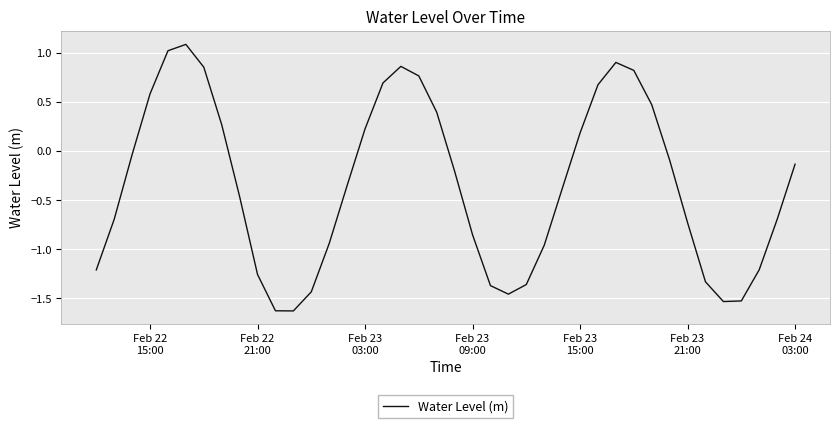

What is the sum of all values?

-13.6